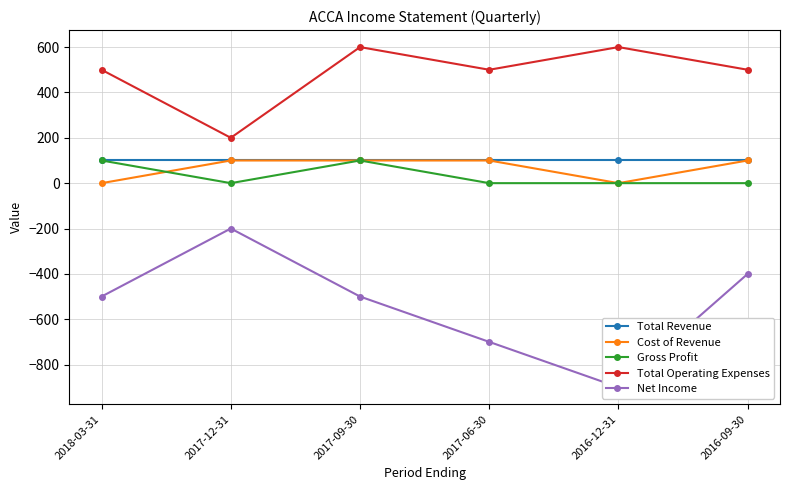

How many categories are shown in the chart?

6